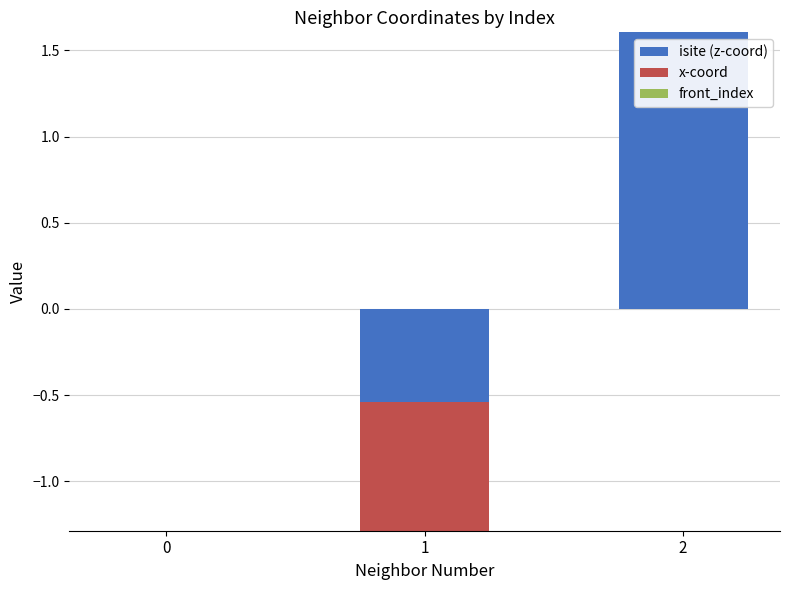

At how many categories does at least one series exceed 1?

1